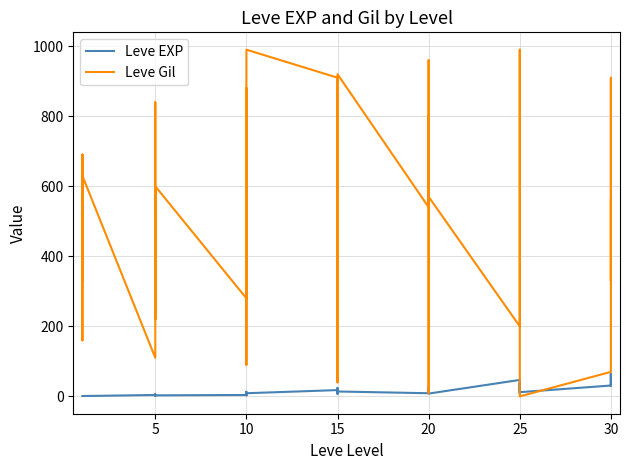

What is the lowest value of the Leve EXP series?

1